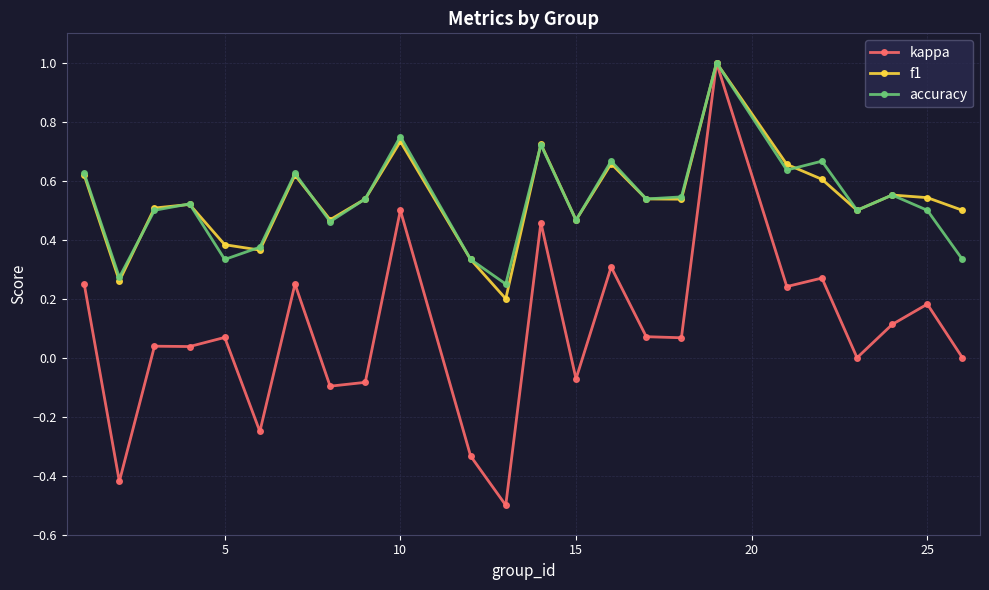

What is the maximum value shown in the chart?

1.0